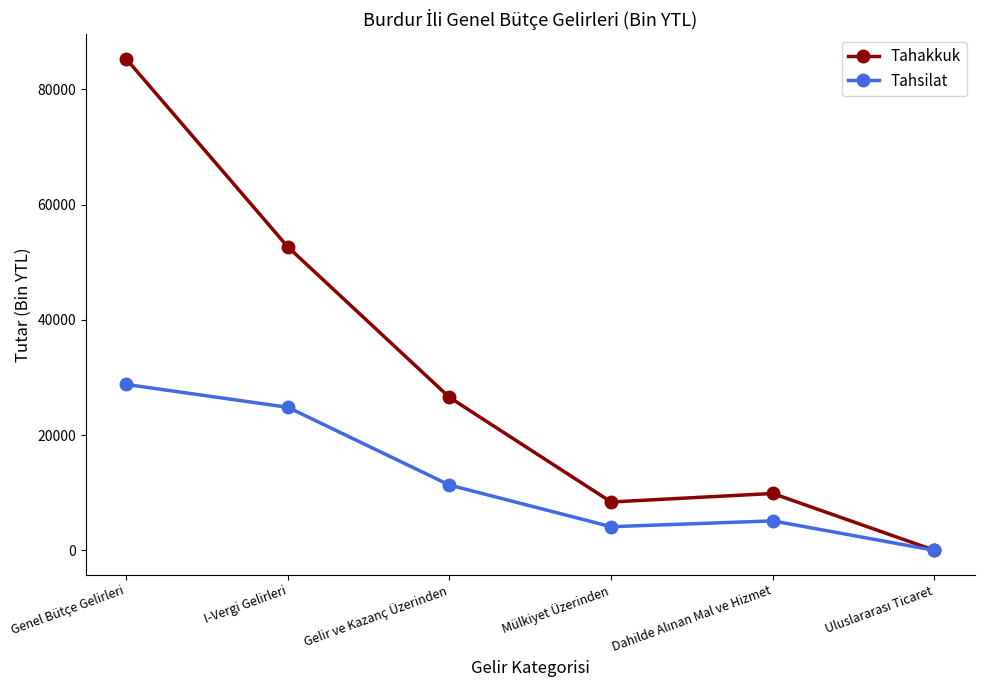

What is the total value across all series at I-Vergi Gelirleri?

77488